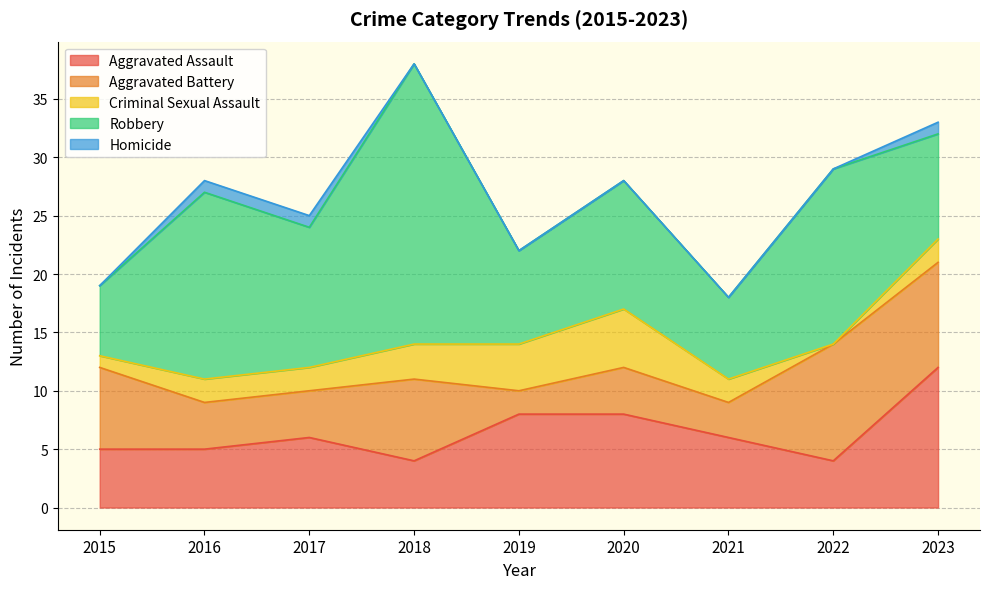

At how many categories does at least one series exceed 11?

5